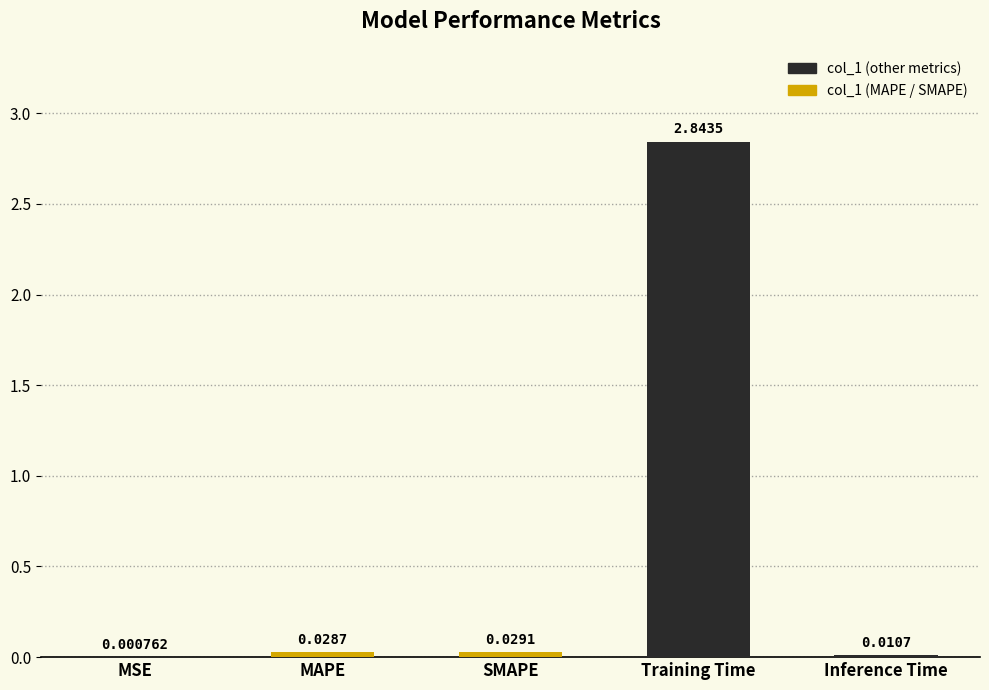

What is the sum of all values?

2.9